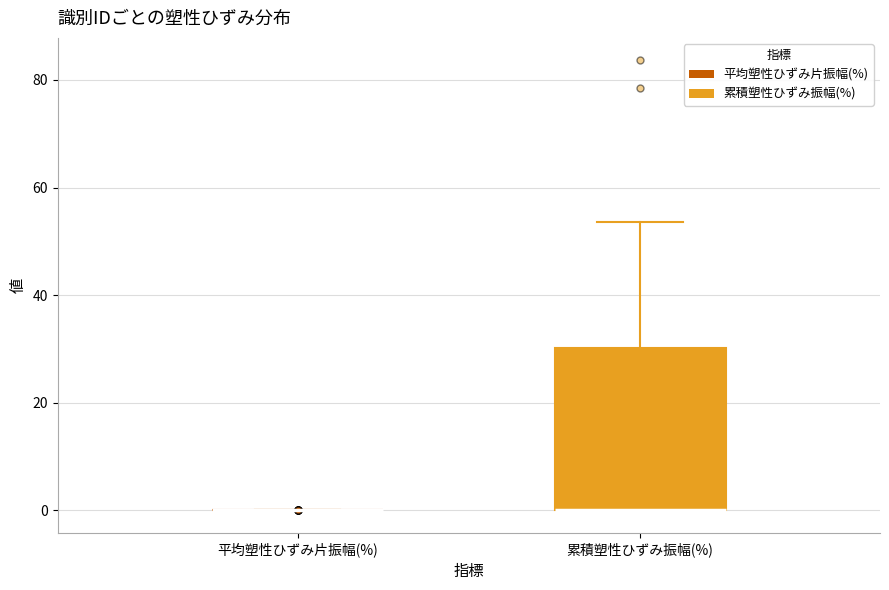

Comparing the boxes themselves (not the whiskers), which one is the tallest?

累積塑性ひずみ振幅(%)